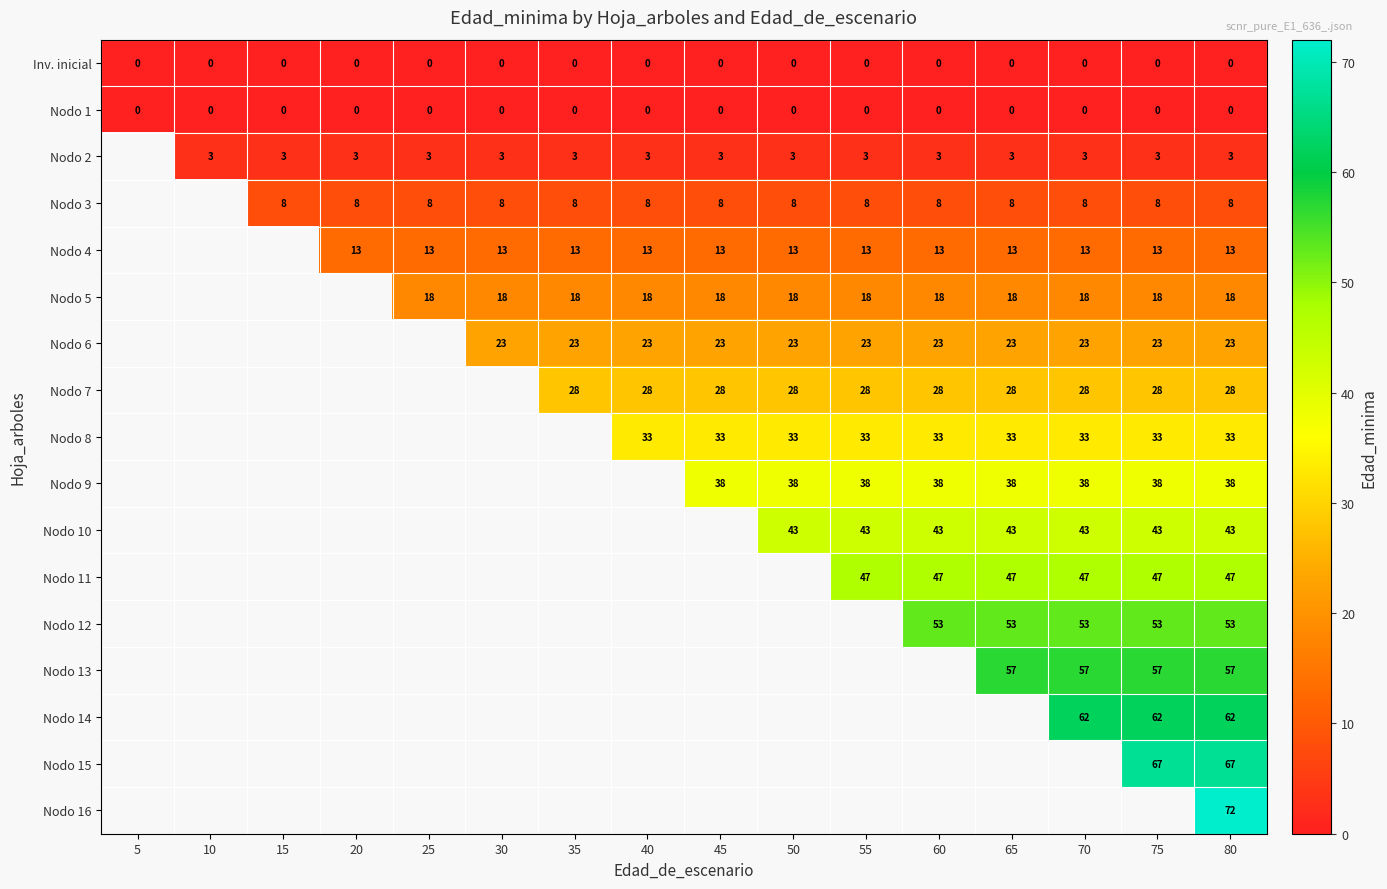

The value of Nodo 1 at 60 is 0. True or false?

True